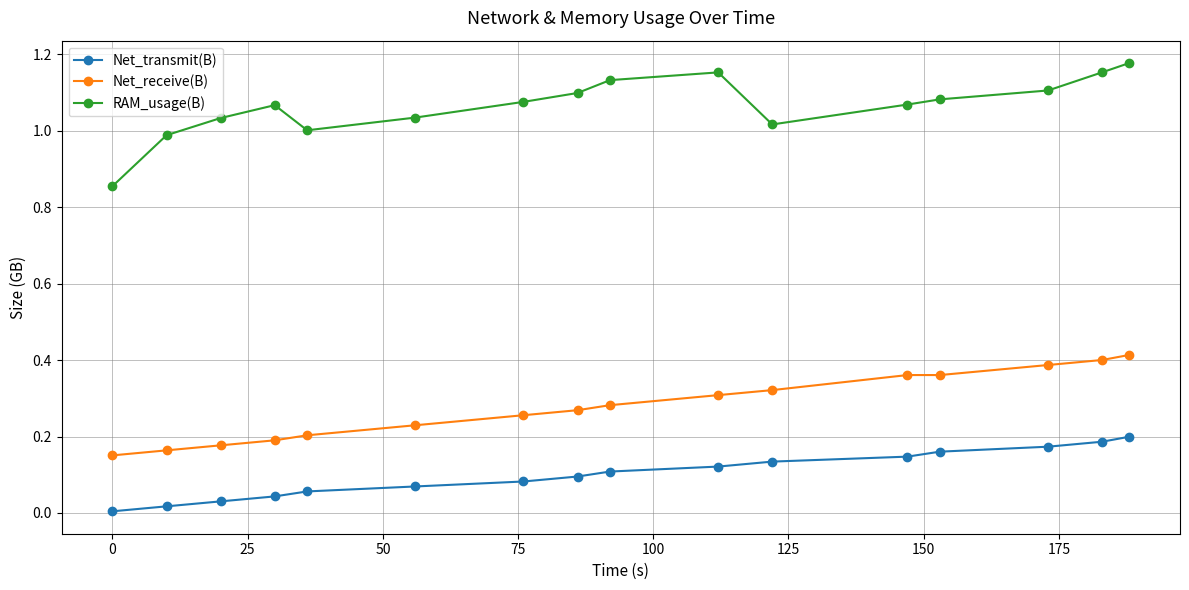

True or false: RAM_usage(B) and Net_transmit(B) intersect in this chart.

False